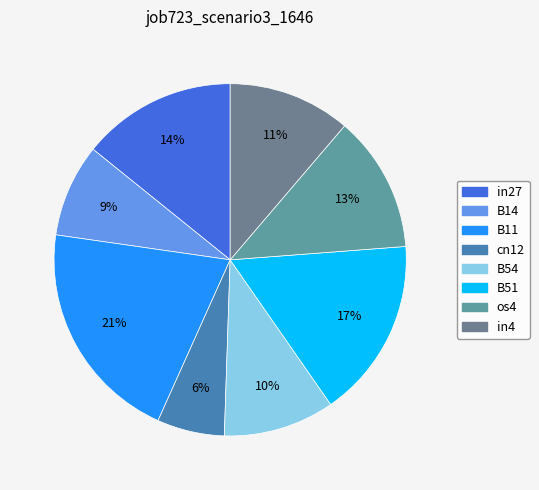

What percentage is the B54 slice, to the nearest percent?

10%